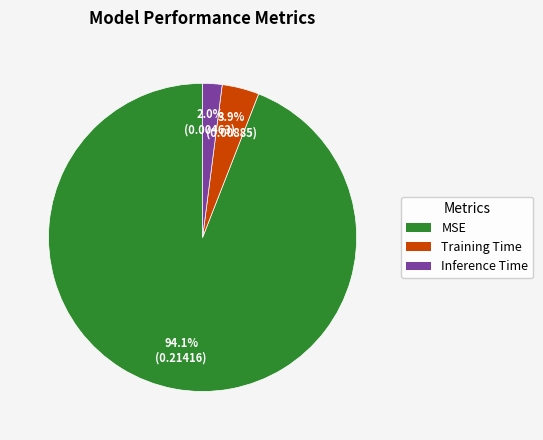

How many segments does this pie chart have?

3